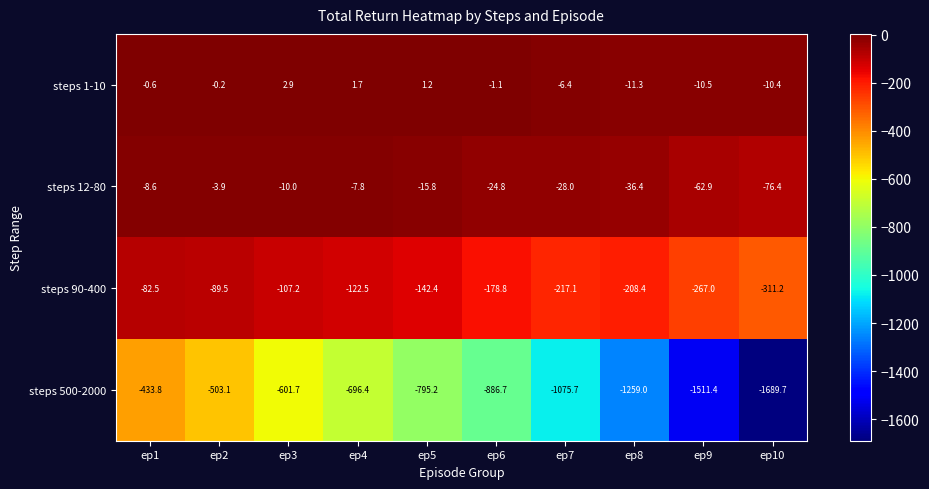

Where is steps 12-80 nearest to the value -40?

ep8